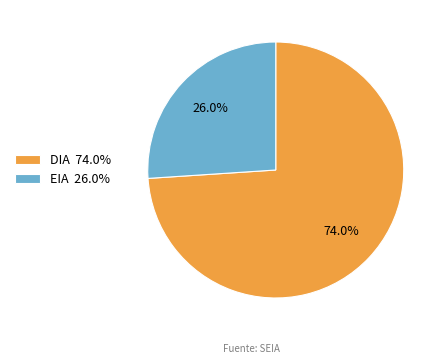

Is EIA the majority of the pie?

No